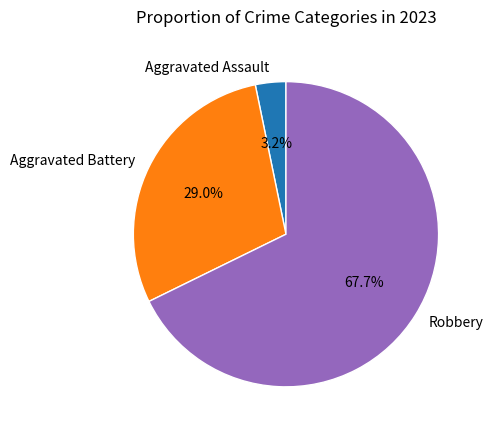

What is the total percentage of Robbery and Aggravated Battery?

96.8%